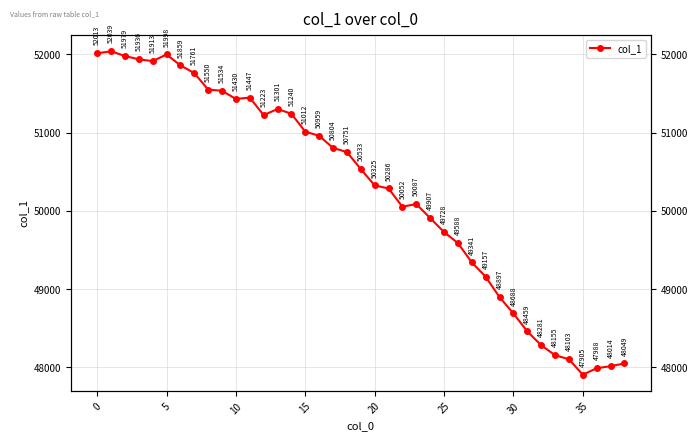

How many values exceed 50533?

20